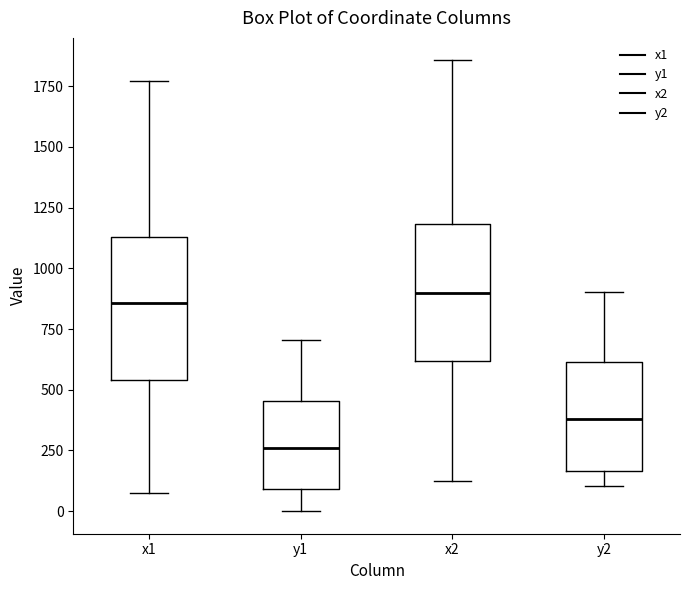

Reading left to right, read every box against the y-axis: the position of its median line, the range the box covers, and the ends of its whiskers. The values are not printed on the chart, so give them approximately, as read against the axis.

x1: median 850, box 550 to 1150, whiskers 50 to 1750
y1: median 250, box 100 to 450, whiskers 0 to 700
x2: median 900, box 600 to 1200, whiskers 100 to 1850
y2: median 400, box 150 to 600, whiskers 100 to 900